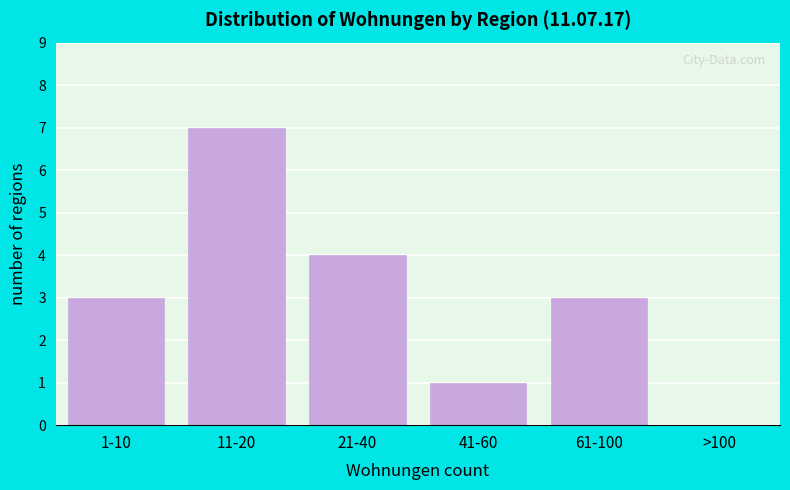

Is it true that the value at 21-40 is 2?

False